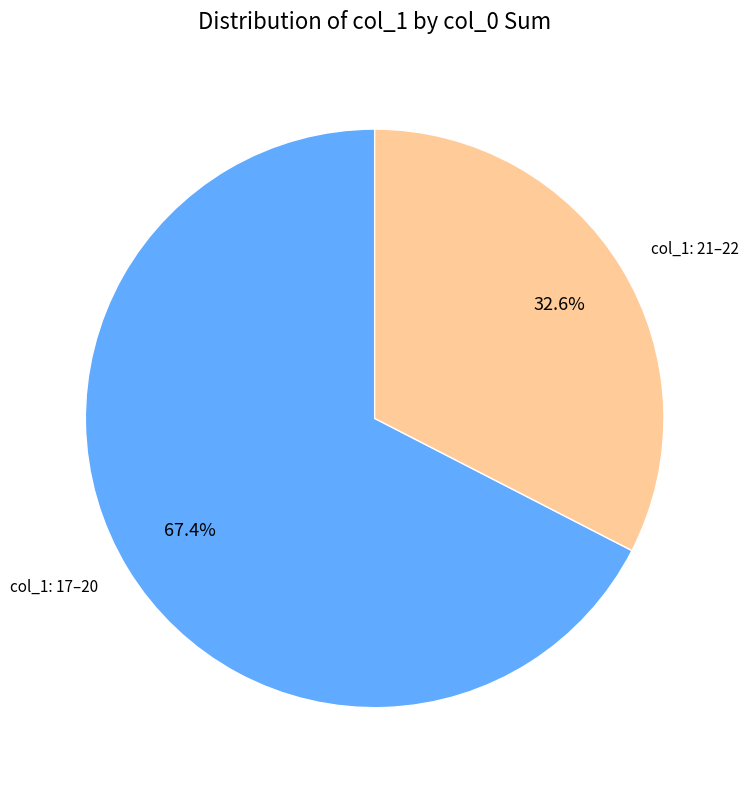

How much of the chart is everything except col_1: 21–22?

67.4%